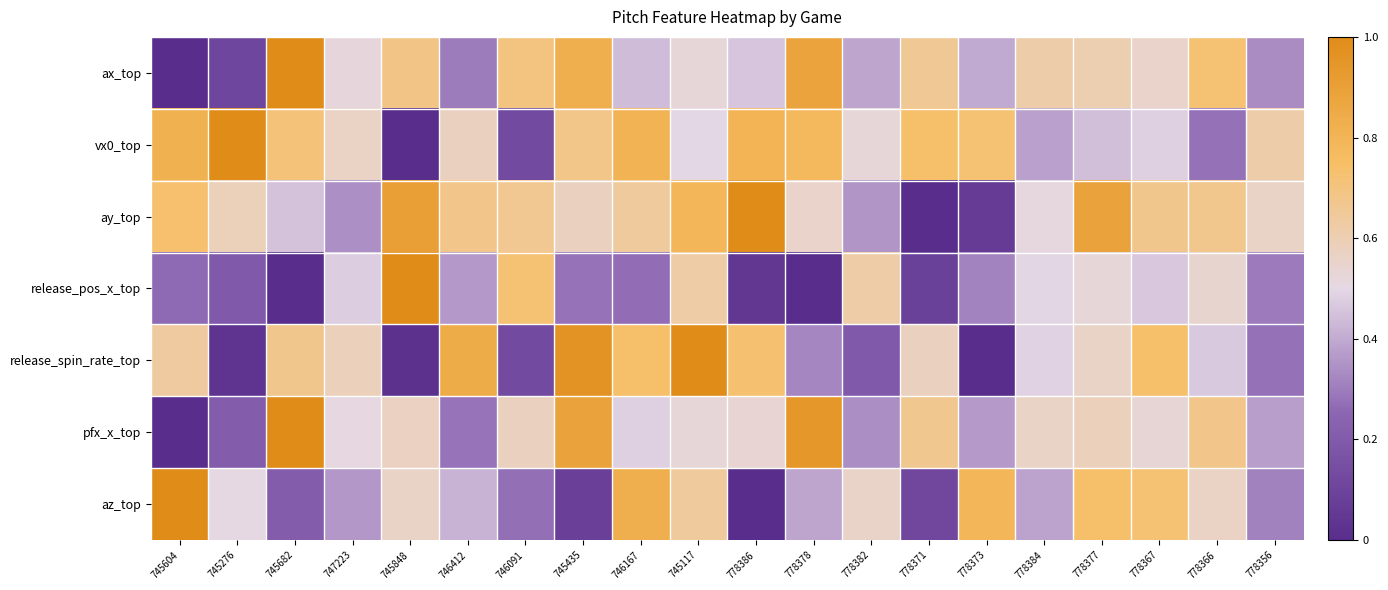

List the series in order of their peak value, lowest first.

ax_top, vx0_top, ay_top, release_pos_x_top, release_spin_rate_top, pfx_x_top, az_top